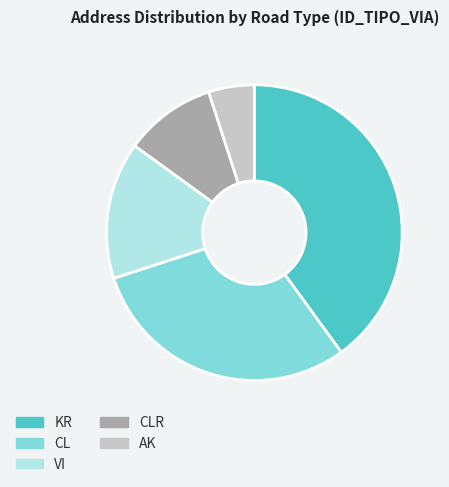

Combined, do AK and CLR account for over 50%?

No